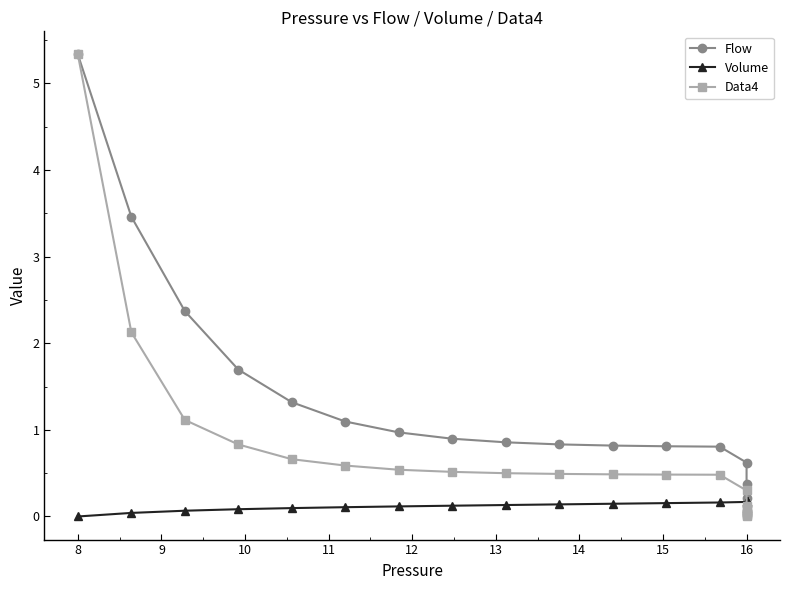

Reading right to left, what are all the values shown in this chart?

Flow: 0.0	0.0	0.1	0.1	0.2	0.4	0.6	0.8	0.8	0.8	0.8	0.9	0.9	1.0	1.1	1.3	1.7	2.4	3.5	5.3
Volume: 0.2	0.2	0.2	0.2	0.2	0.2	0.2	0.2	0.2	0.1	0.1	0.1	0.1	0.1	0.1	0.1	0.1	0.1	0.0	0.0
Data4: 0.0	0.0	0.0	0.0	0.1	0.1	0.3	0.5	0.5	0.5	0.5	0.5	0.5	0.5	0.6	0.7	0.8	1.1	2.1	5.3